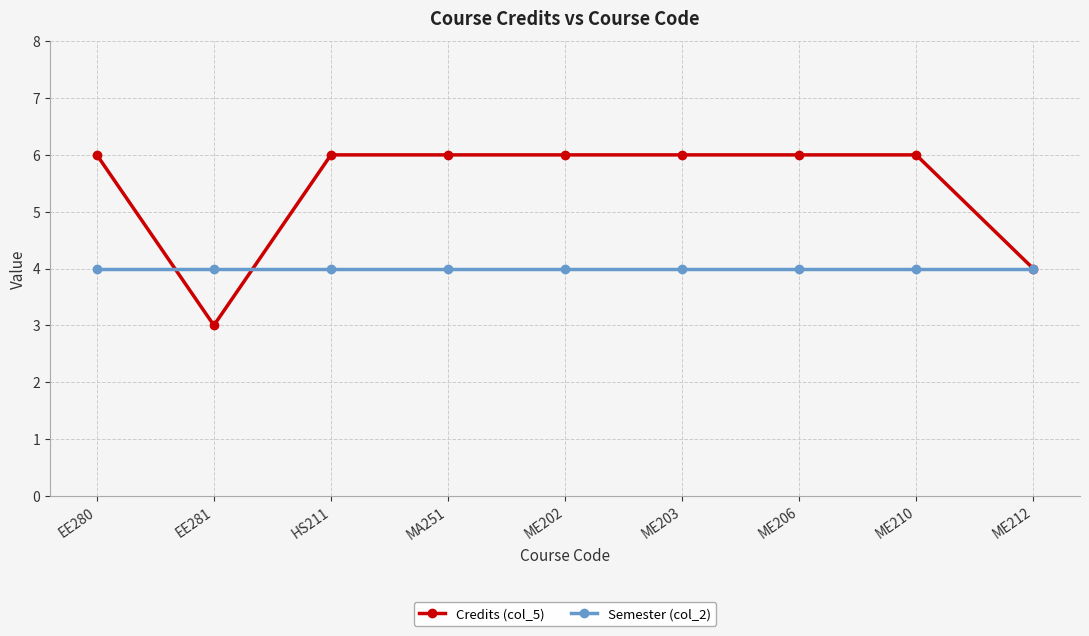

At how many categories does at least one series exceed 3?

9